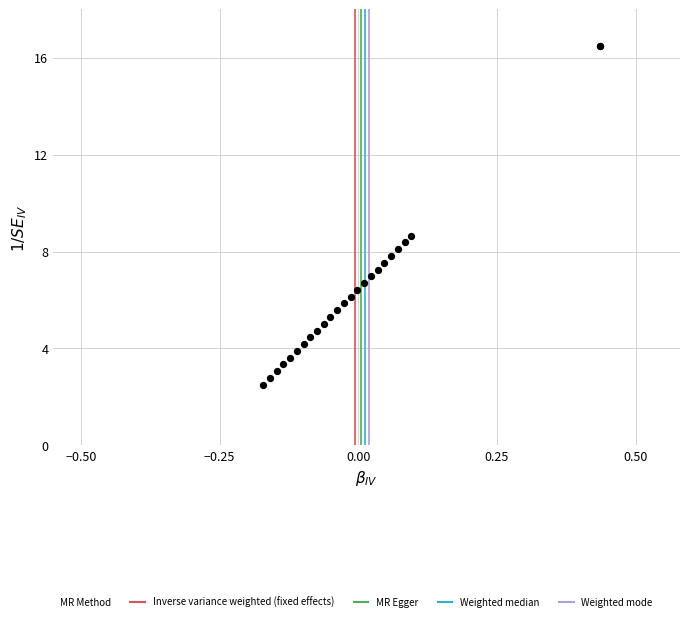

What Y value in the scatter plot is closest to 9?

8.7